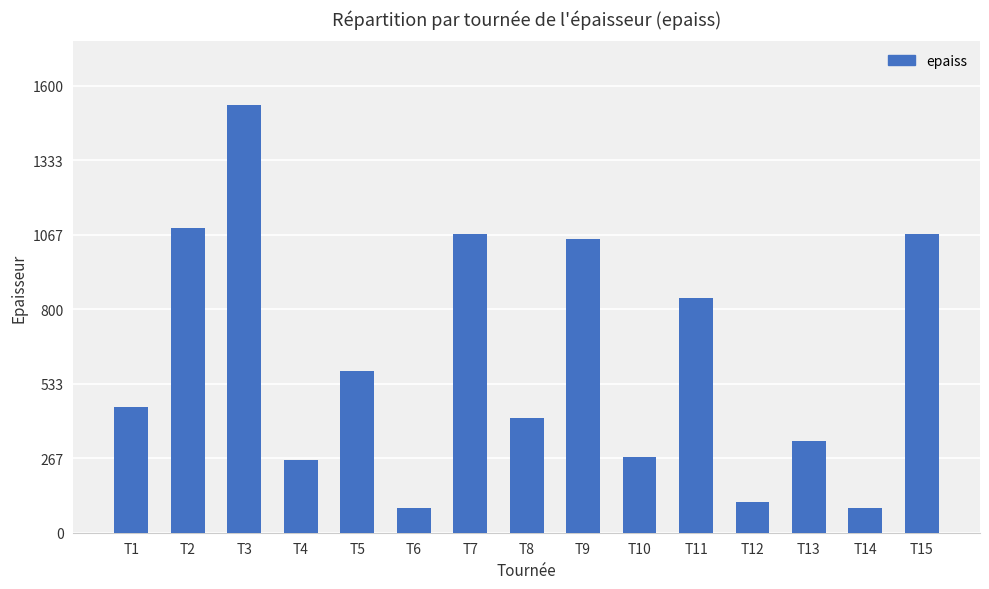

Between T3 and T7, which is larger?

T3